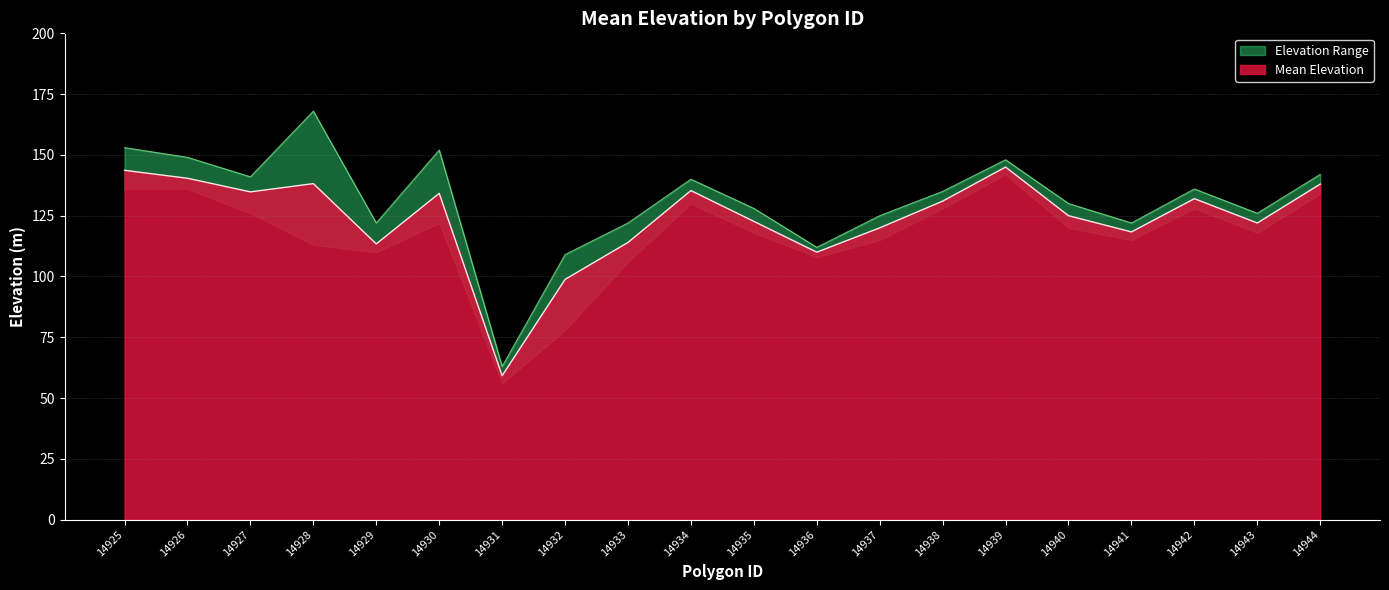

At which category does the chart reach its minimum across all series?

14931